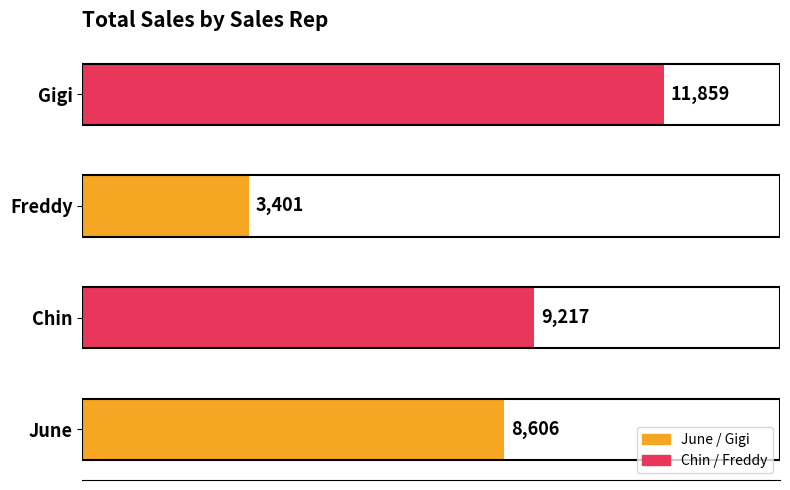

Rank the categories by value from lowest to highest.

Freddy, June, Chin, Gigi